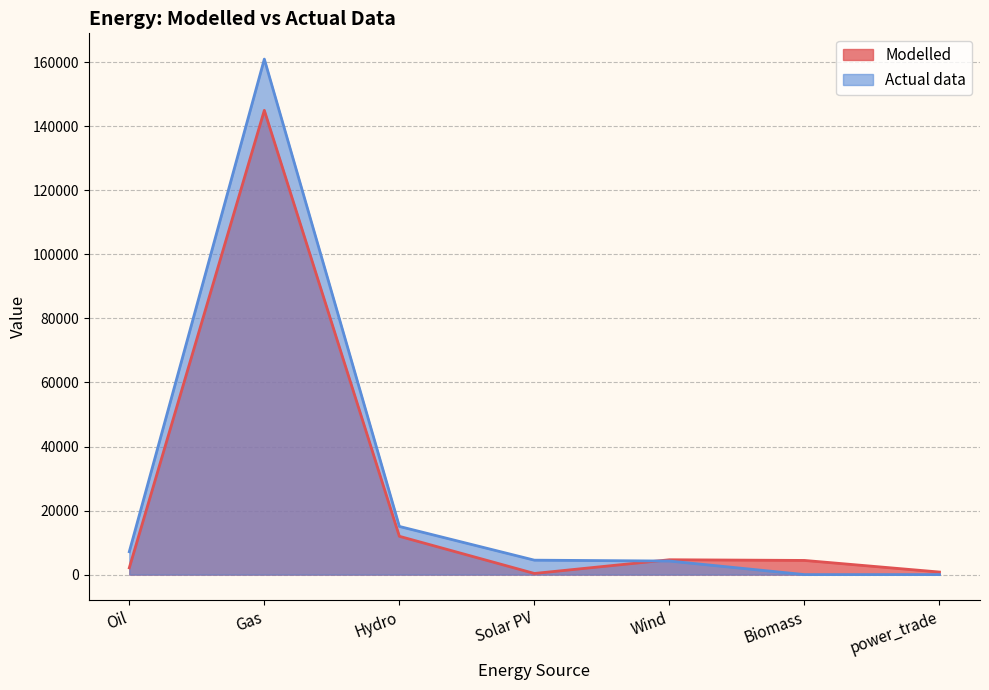

Which series changed the most between Oil and power_trade?

Actual data